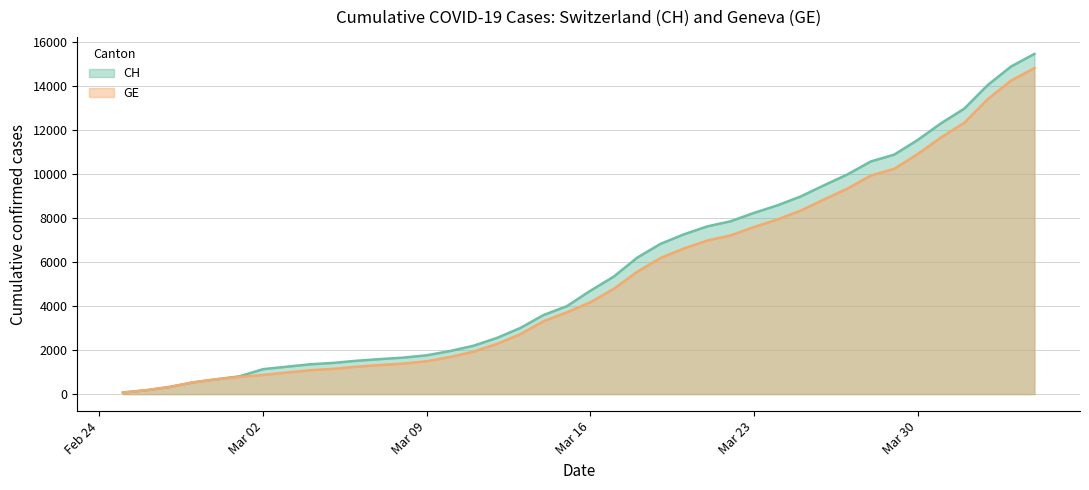

How many distinct data groups are displayed?

2